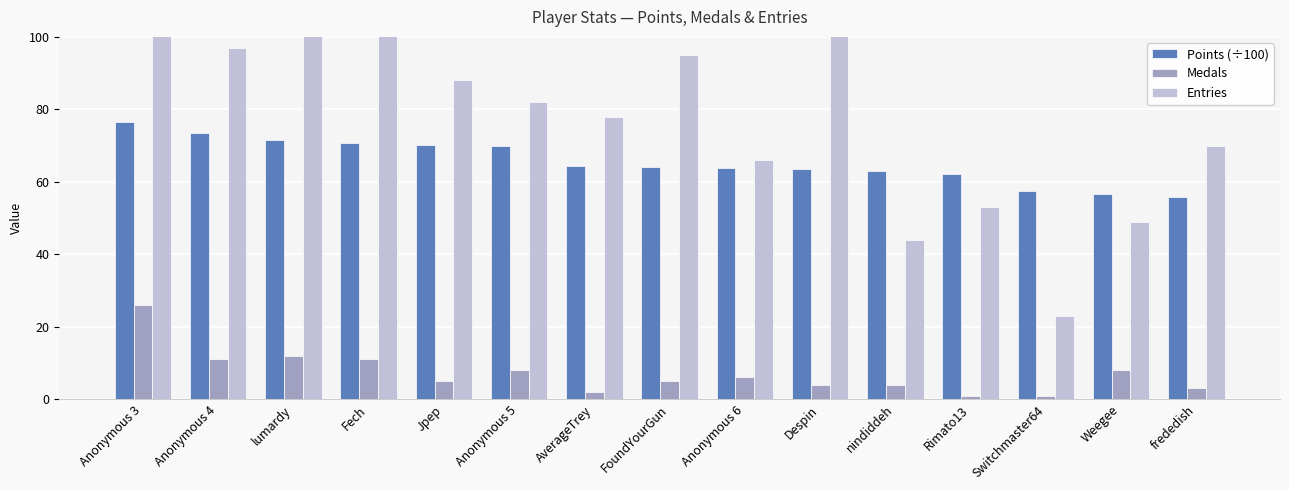

What is the smallest value displayed?

1.0